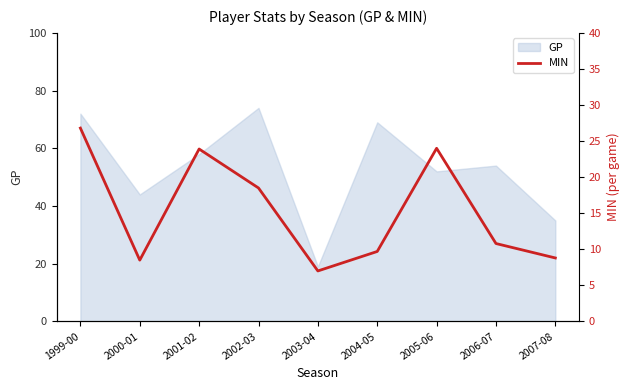

At which label does GP reach its minimum?

2003-04